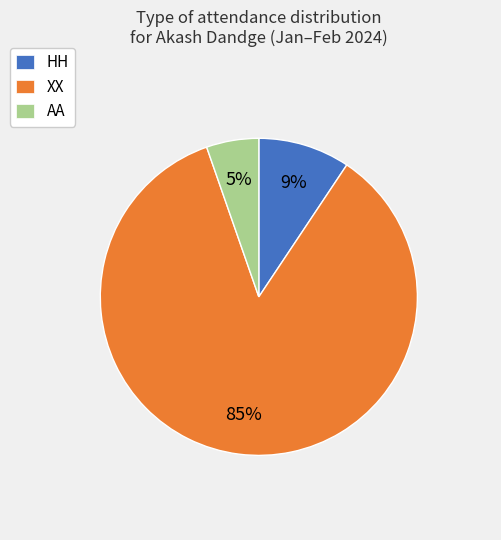

Do HH and AA together represent more than half of the pie?

No